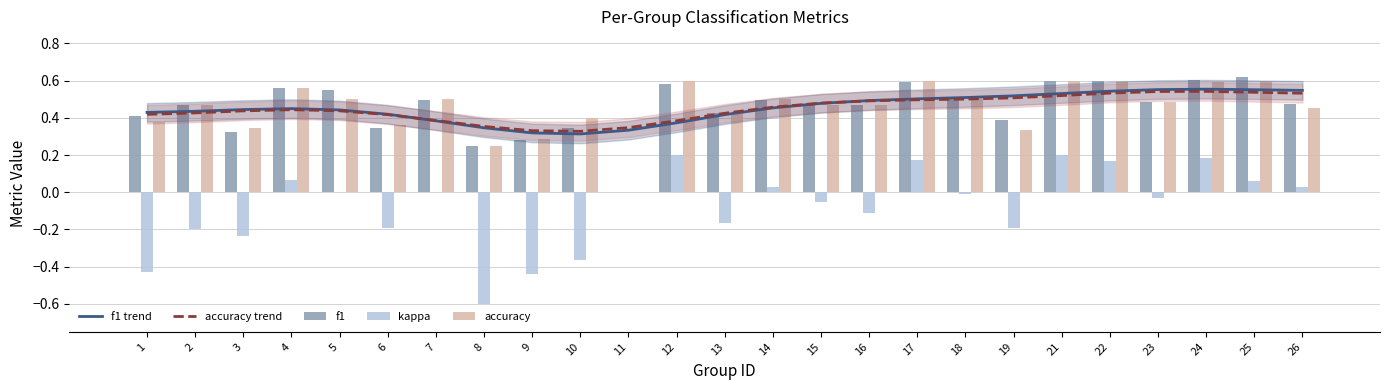

Is the value of accuracy trend at 2 greater than the value of kappa at 19?

Yes